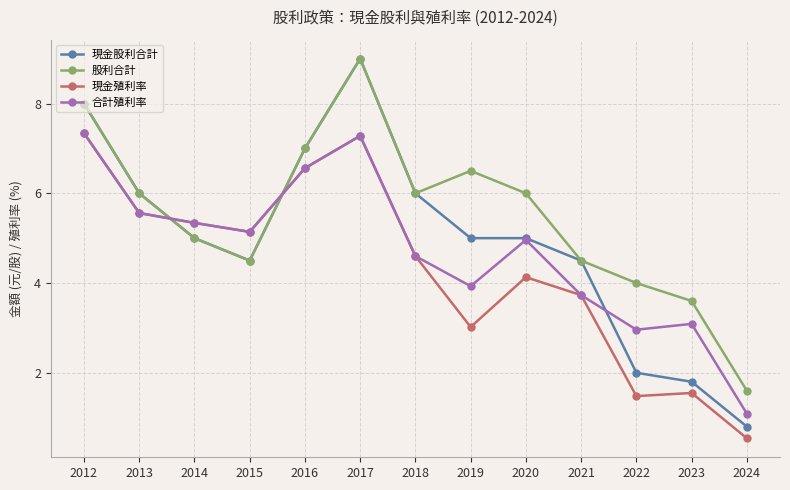

What is the value of the 合計殖利率 point at the 7th from the left?

4.6